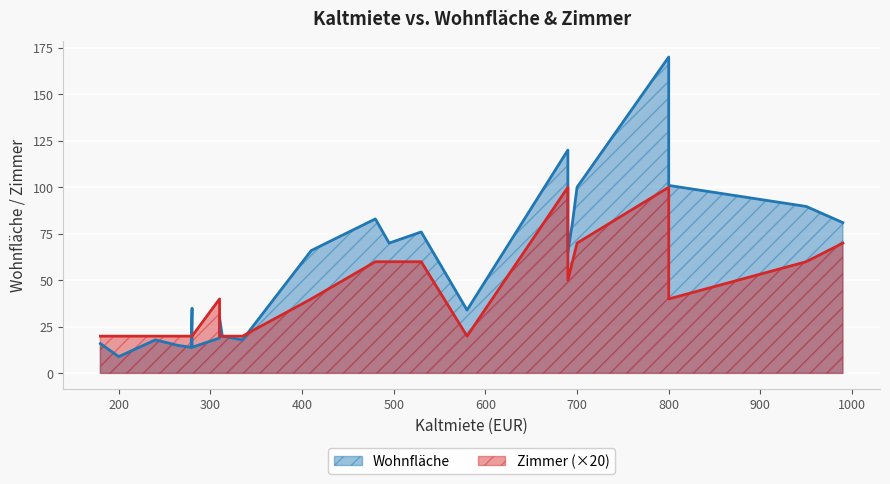

What is the spread (max minus min) of values at 695?

78.0